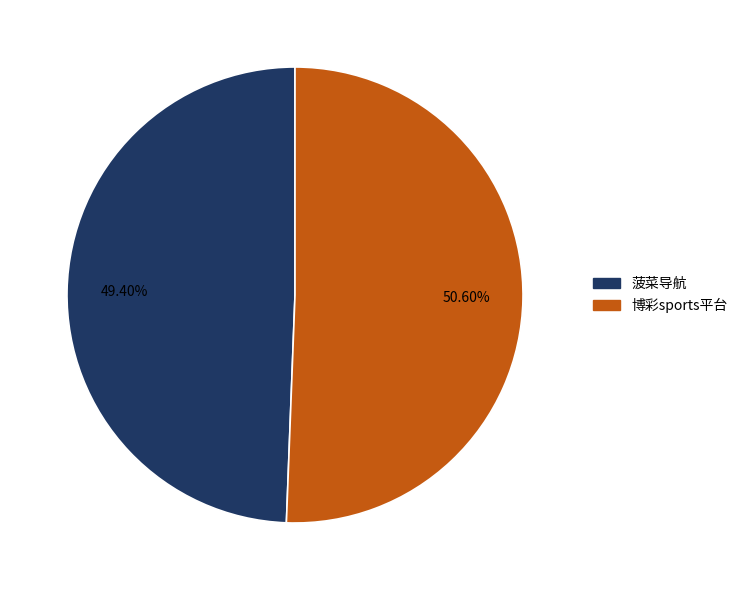

To the nearest percent, what portion does 菠菜导航 represent?

49%